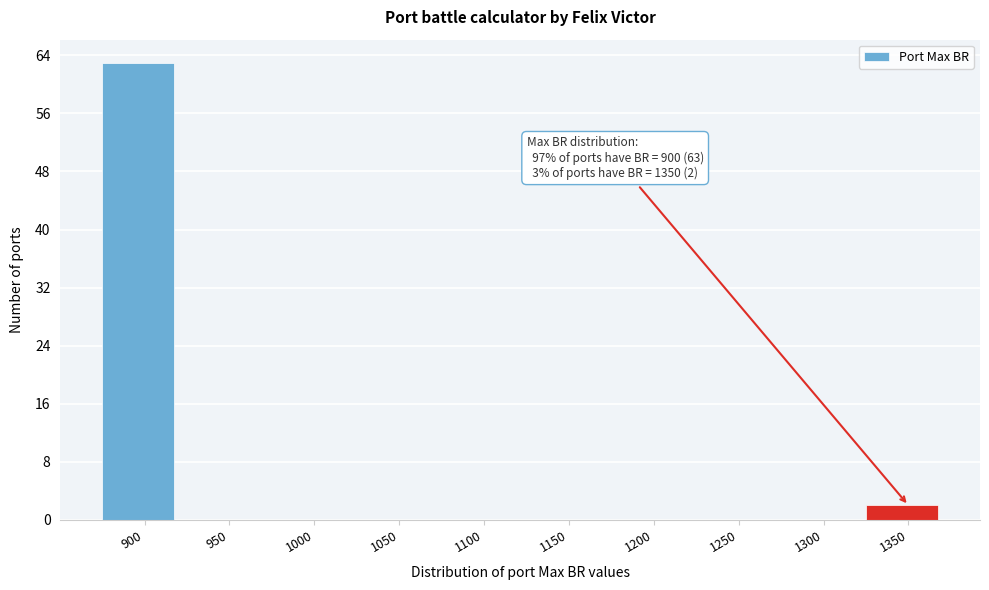

Reading right to left, list all the values displayed in this chart.

1350=2	1300=0	1250=0	1200=0	1150=0	1100=0	1050=0	1000=0	950=0	900=63